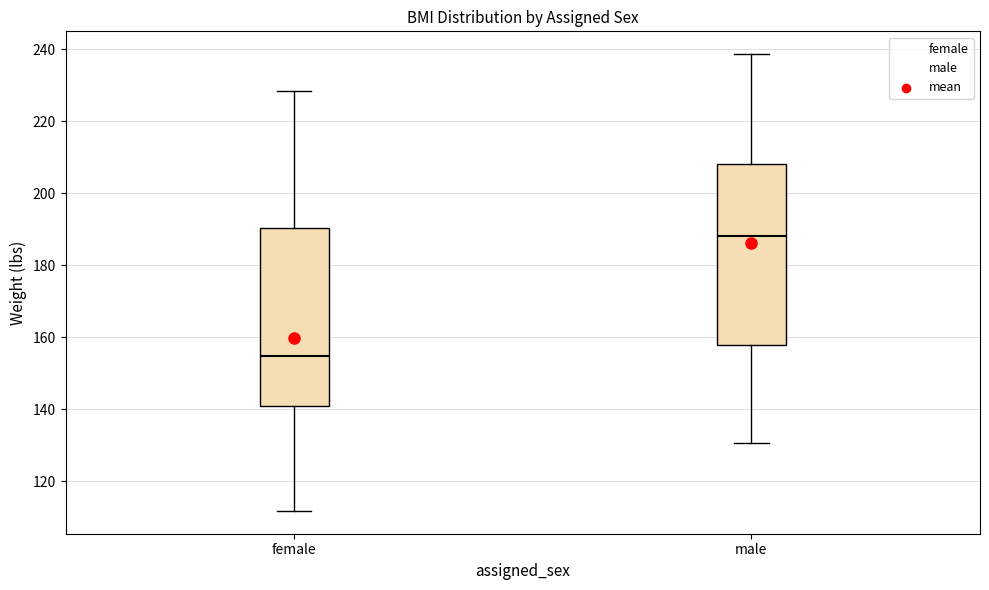

Reading left to right, transcribe this box plot: for each box, give where its median line is, the range the box spans, and where its two whiskers end, as read against the y-axis. The values are not printed on the chart, so give them approximately, as read against the axis.

female: median 154, box 140 to 190, whiskers 112 to 228
male: median 188, box 158 to 208, whiskers 130 to 238